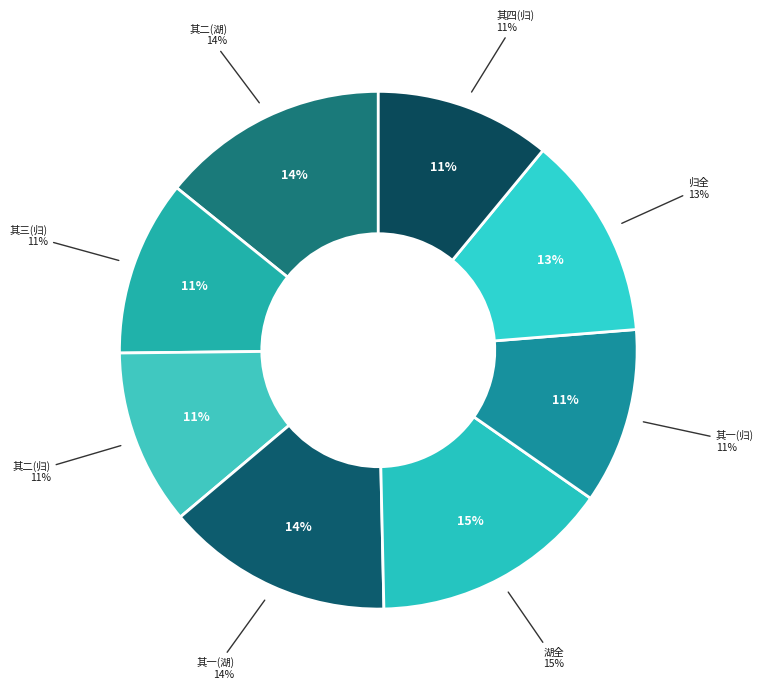

How many segments does this pie chart have?

8